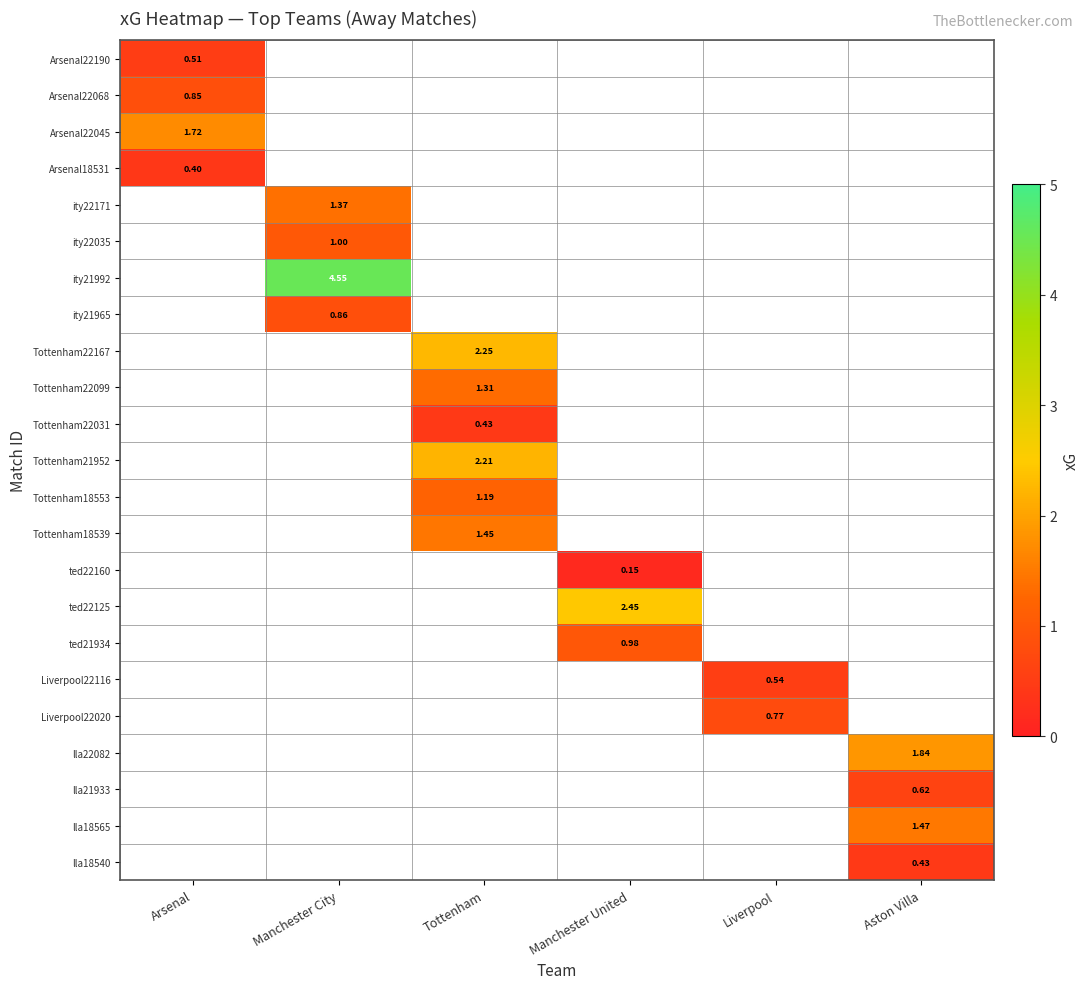

At how many categories does at least one series exceed 3?

1